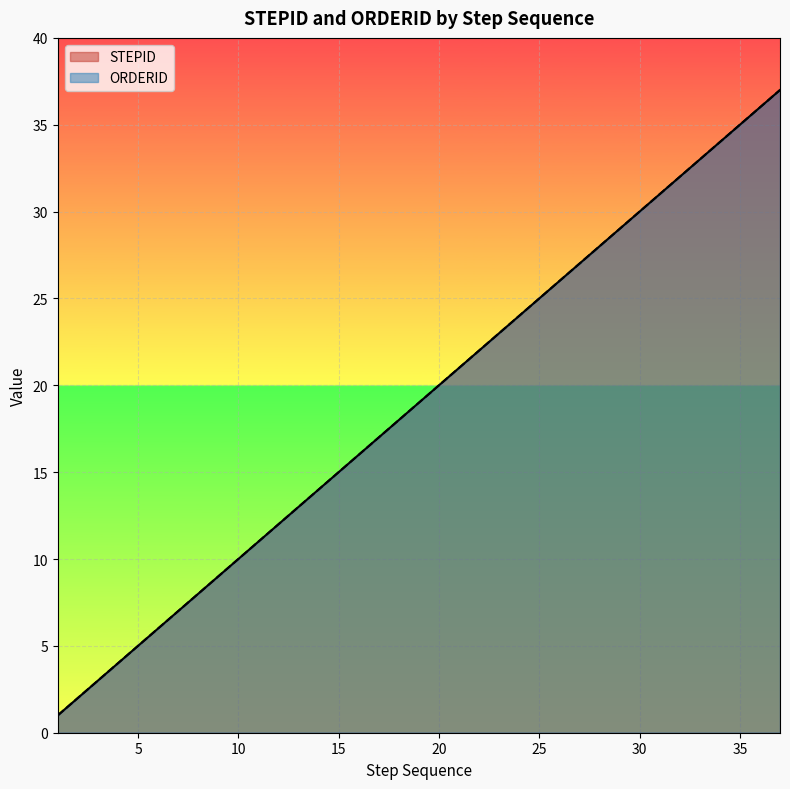

True or false: STEPID and ORDERID cross at least once.

False